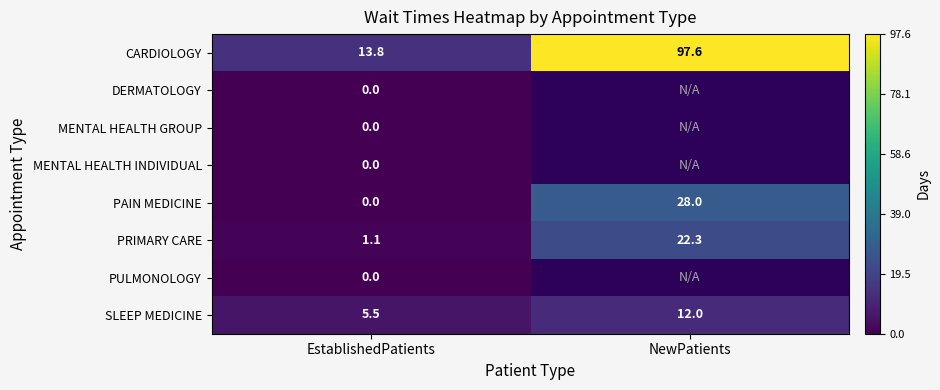

What is the total value across all series at EstablishedPatients?

20.4